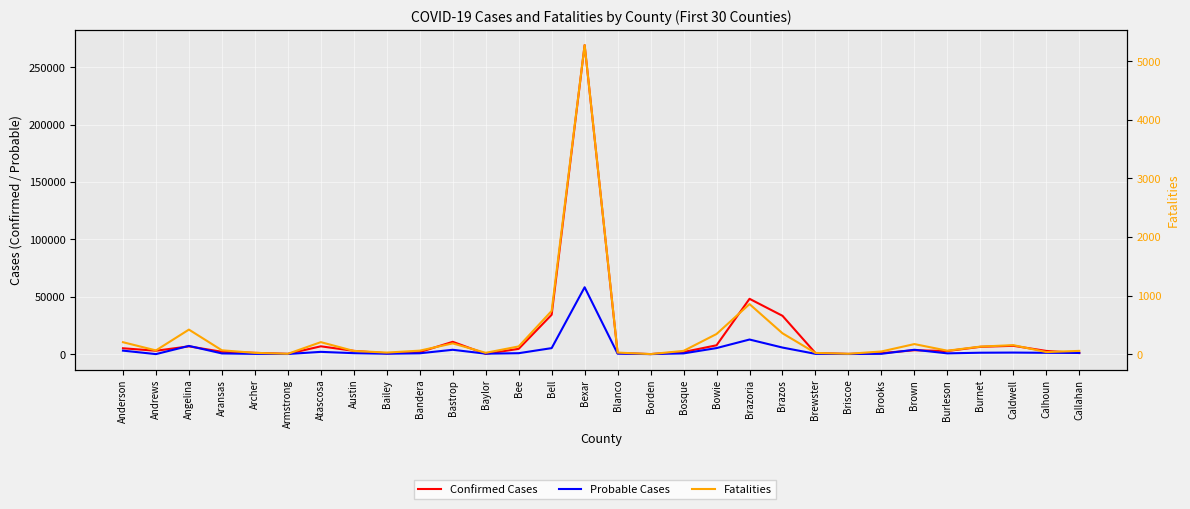

Is the value of Probable Cases at Brown greater than the value of Confirmed Cases at Calhoun?

Yes